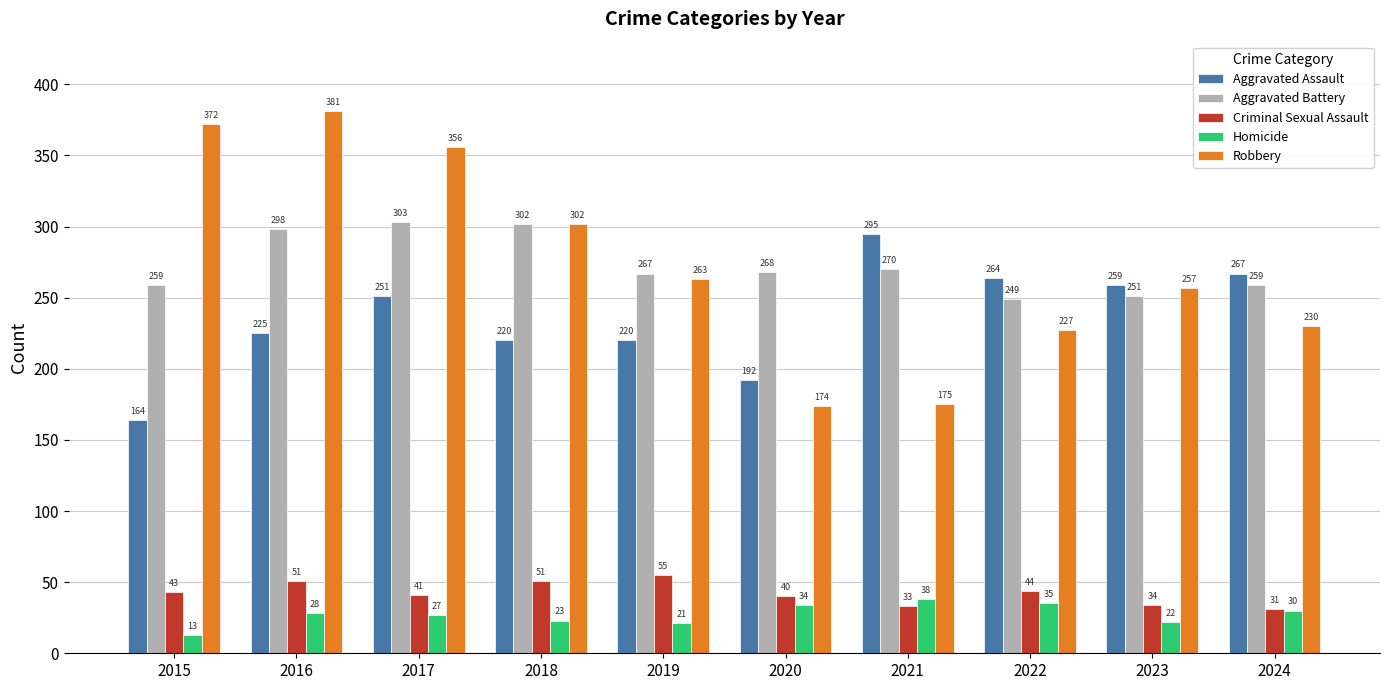

At which category is the sum across all series the highest?

2016